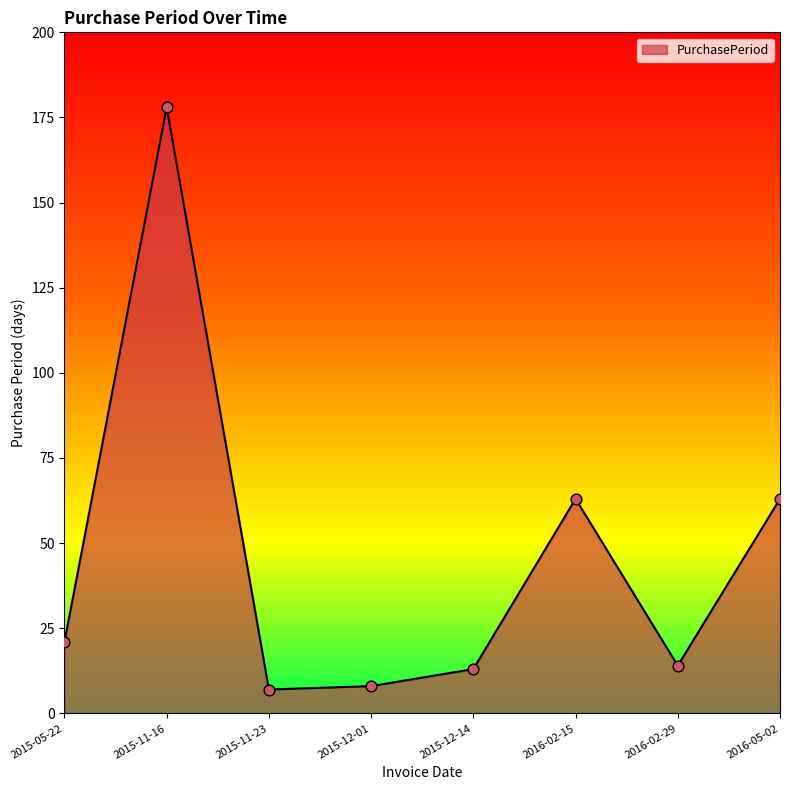

What is the change in value from 2015-05-22 to 2016-02-29?

-7